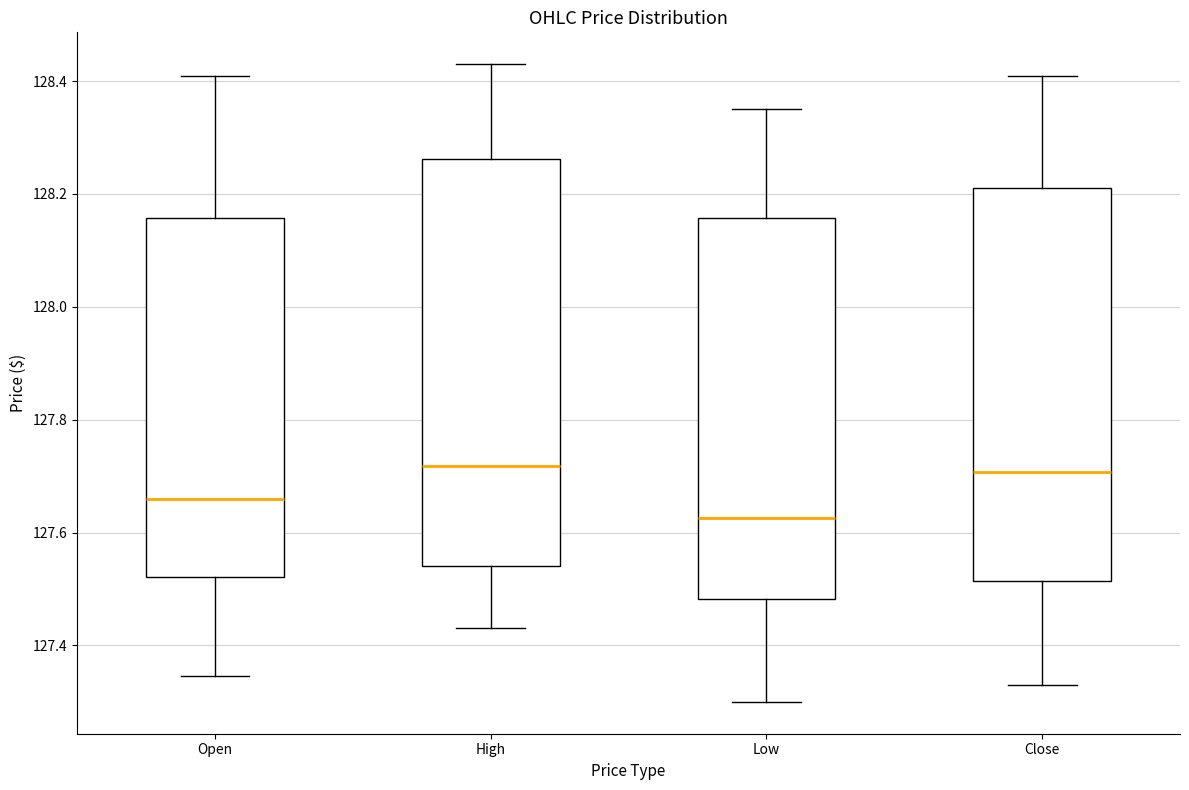

Which box has the lowest median line?

Low